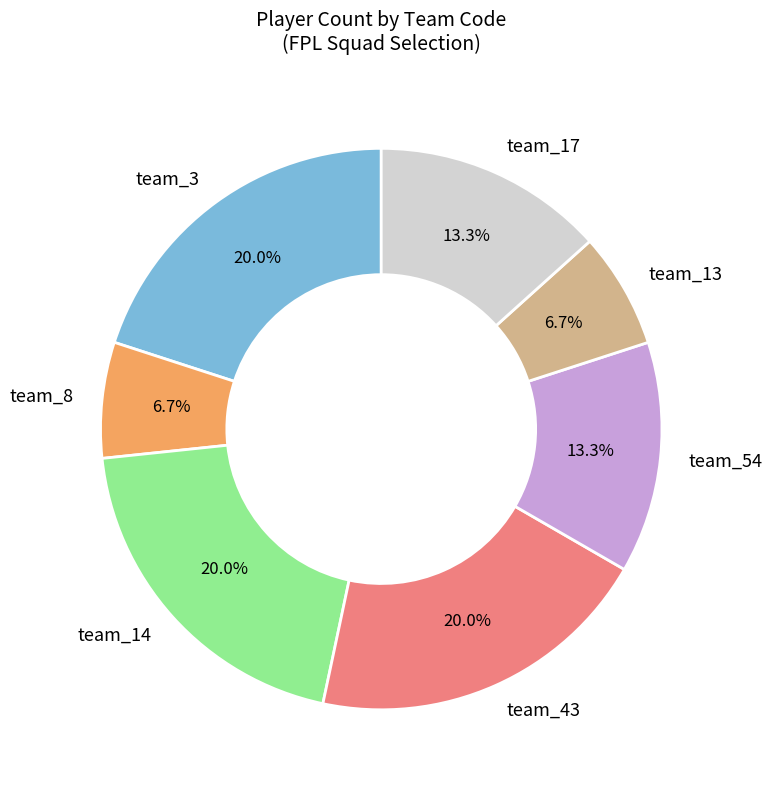

Approximately how many times larger is the value at team_43 compared to team_8?

3.0